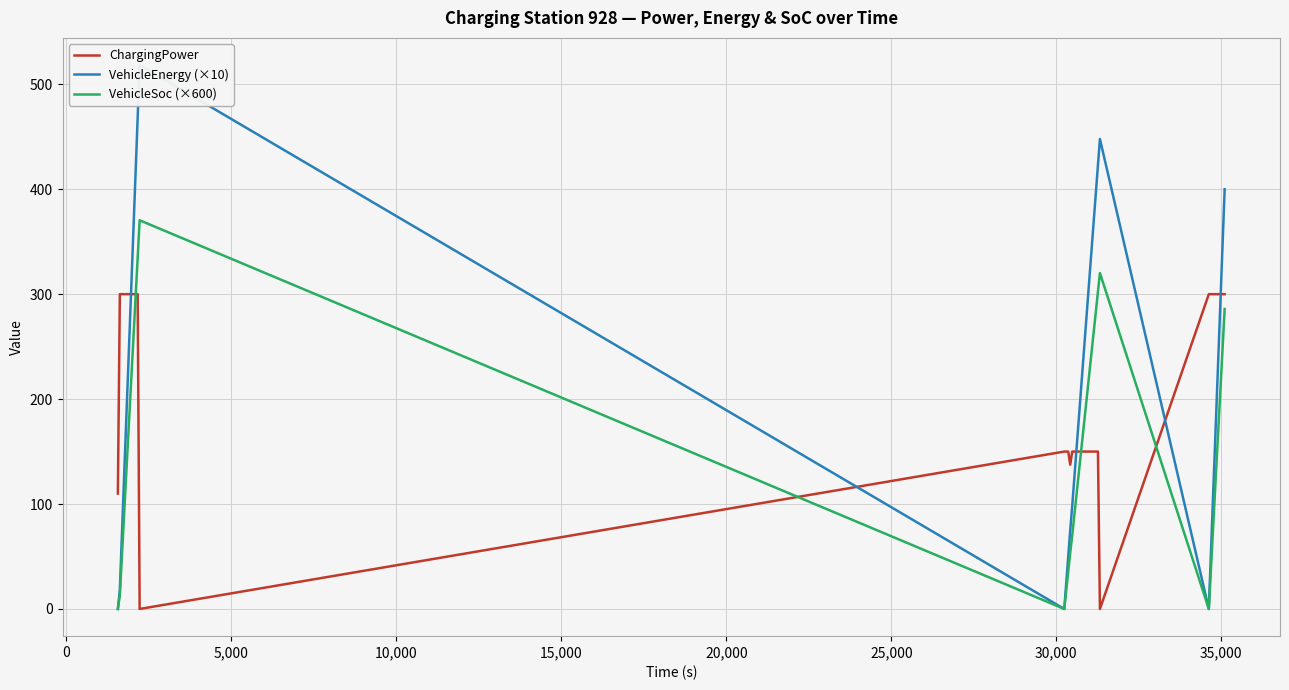

True or false: VehicleEnergy (×10) has more than 2 points higher than both neighbors.

False